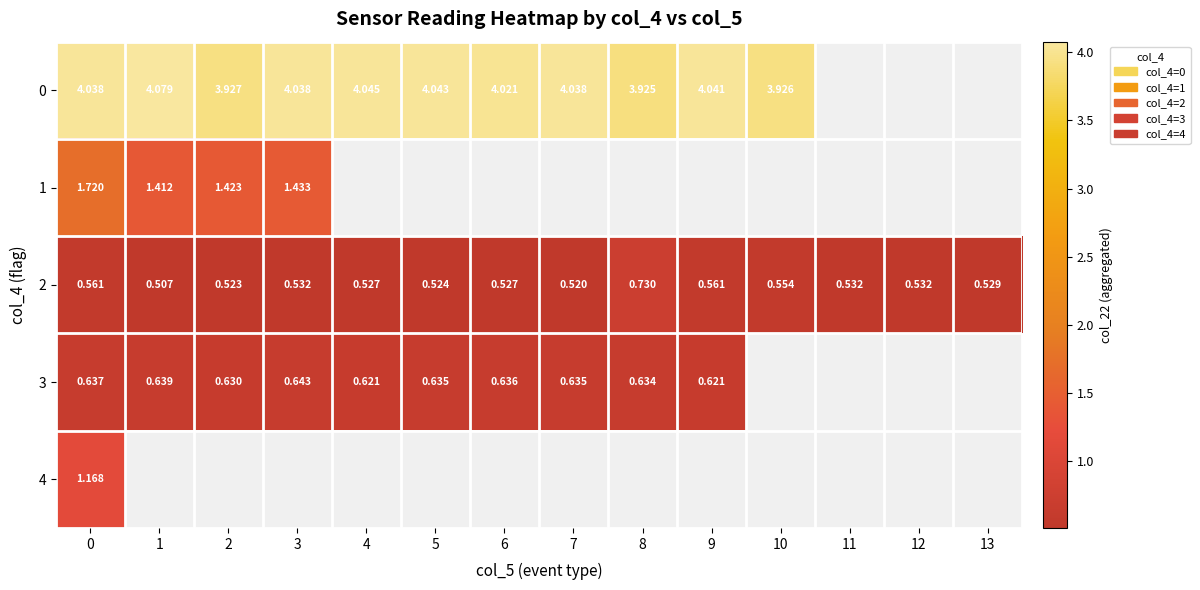

At which category does the chart reach its peak across all series?

1